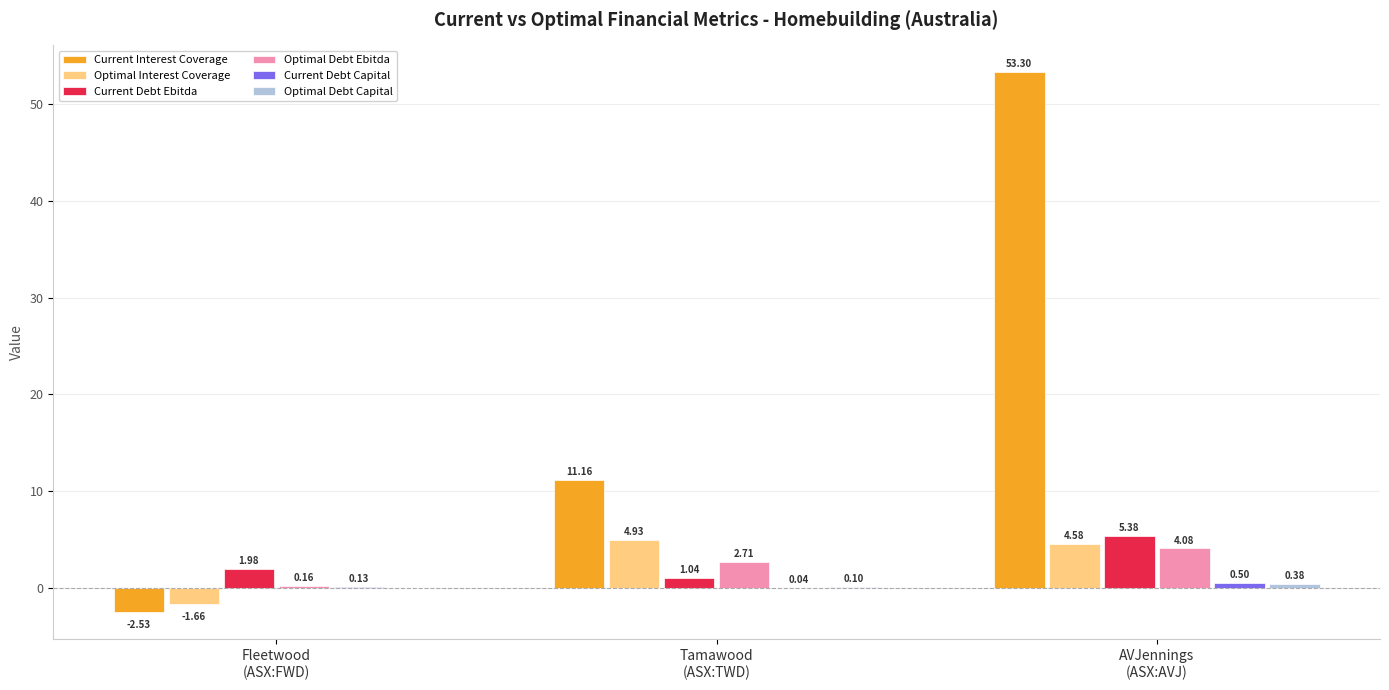

What is the spread (max minus min) of values at AVJennings
(ASX:AVJ)?

52.9